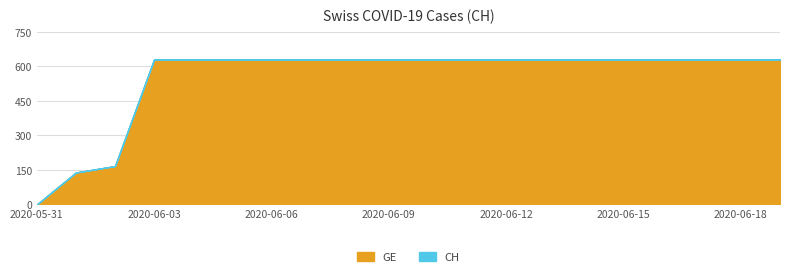

What are all the series names shown in the legend?

GE, CH